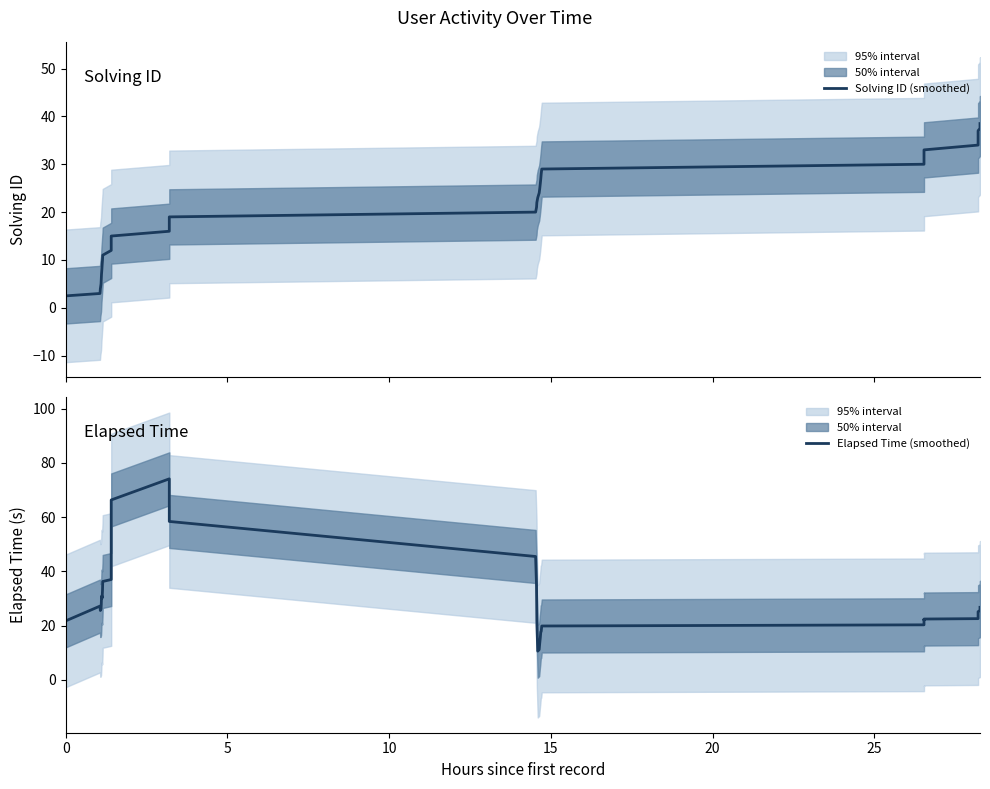

What is the highest value of the Solving ID (smoothed) series?

38.5